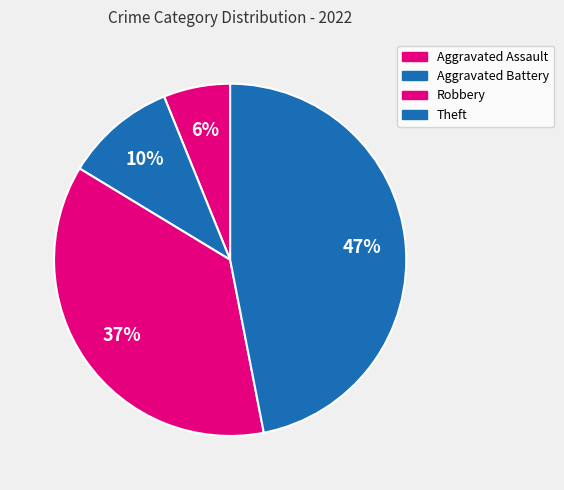

How many slices are in this pie chart?

4